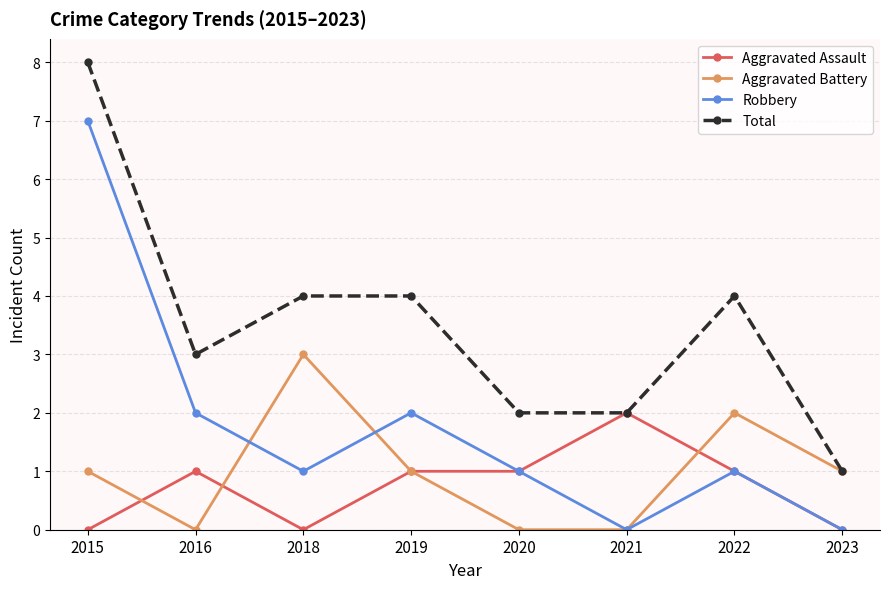

Where does the Total series first go above 4?

2015